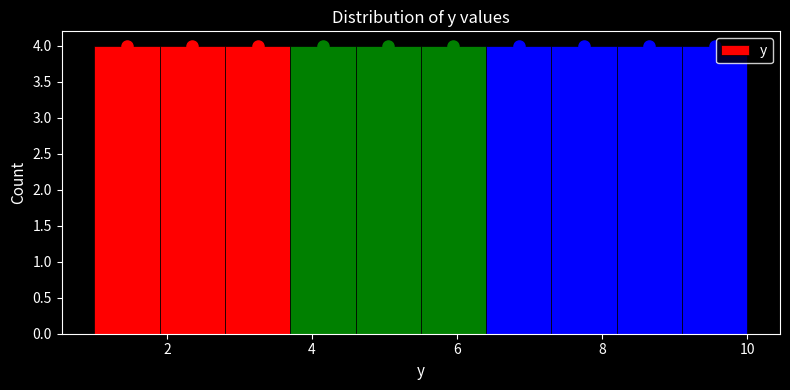

Reading left to right, transcribe this chart: for each bar, give the range it covers on the x-axis and its height. Neither the bar edges nor the heights are printed on the chart, so give them approximately, as read against the axes.

1.0 to 1.9: 4
1.9 to 2.8: 4
2.8 to 3.7: 4
3.7 to 4.6: 4
4.6 to 5.5: 4
5.5 to 6.4: 4
6.4 to 7.3: 4
7.3 to 8.2: 4
8.2 to 9.1: 4
9.1 to 10.0: 4